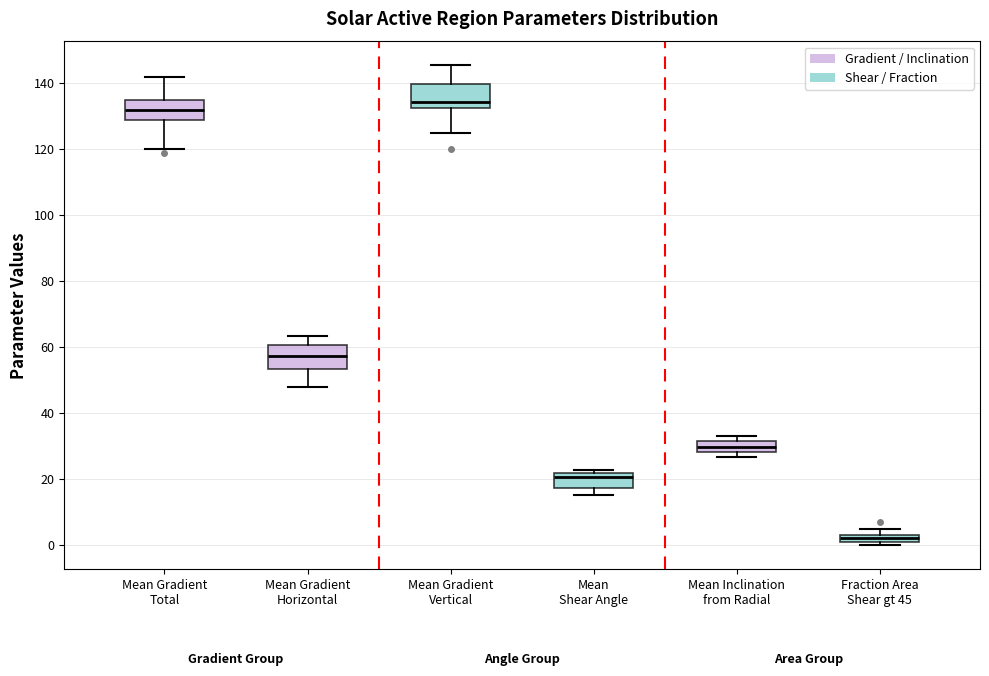

Which box's median line is the highest?

Mean Gradient Vertical